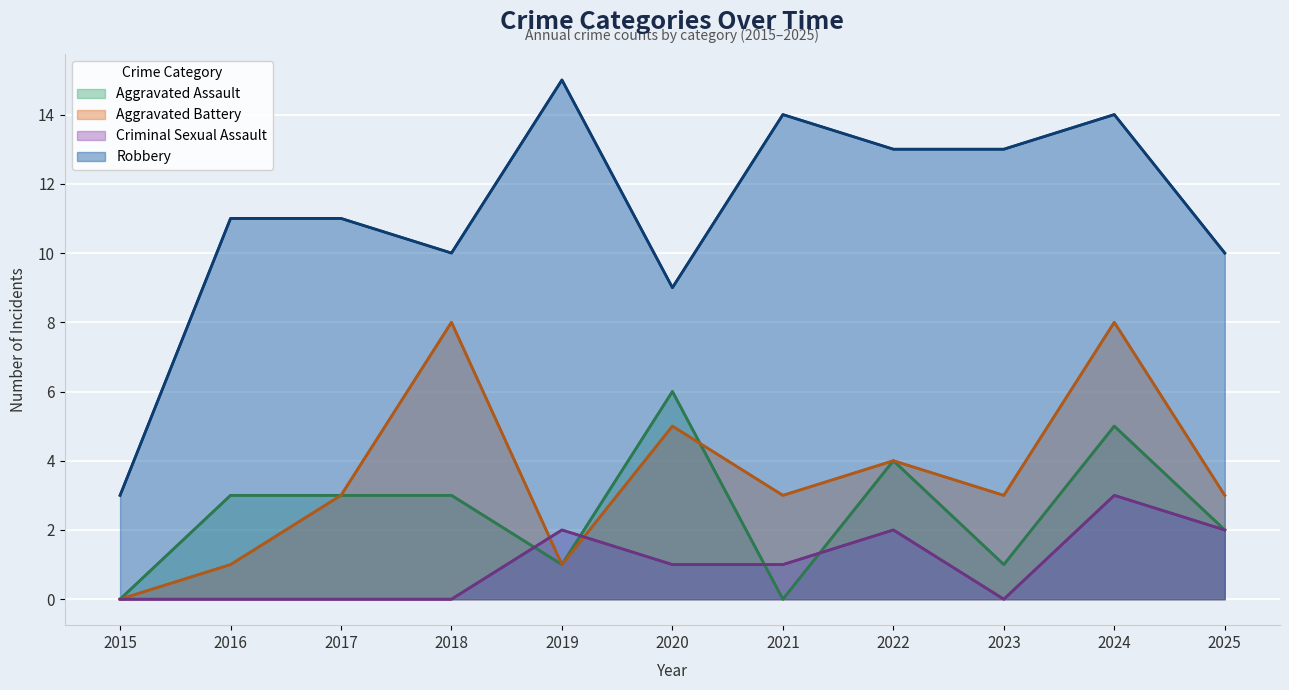

What is the average value of the Criminal Sexual Assault series?

1